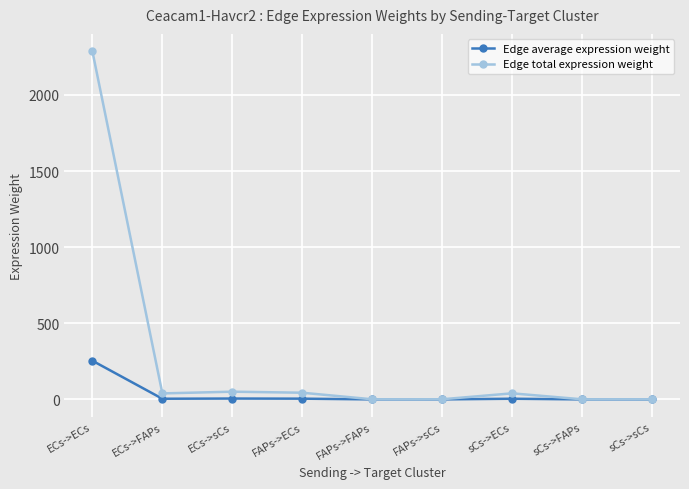

True or false: Edge total expression weight has a value of 43.9 at FAPs->ECs.

True